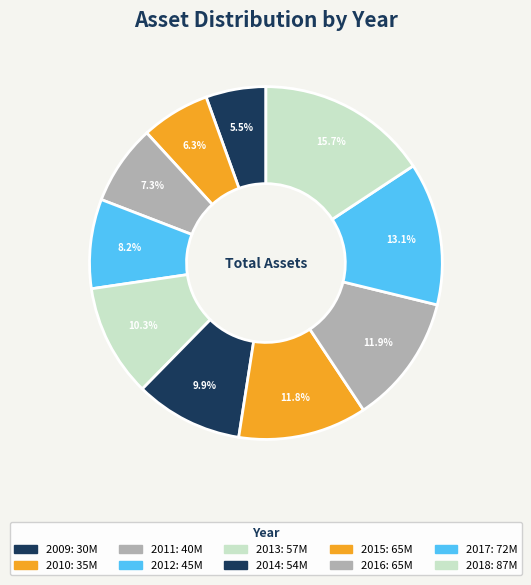

What is the change in value from 2013 to 2018?

+29752805